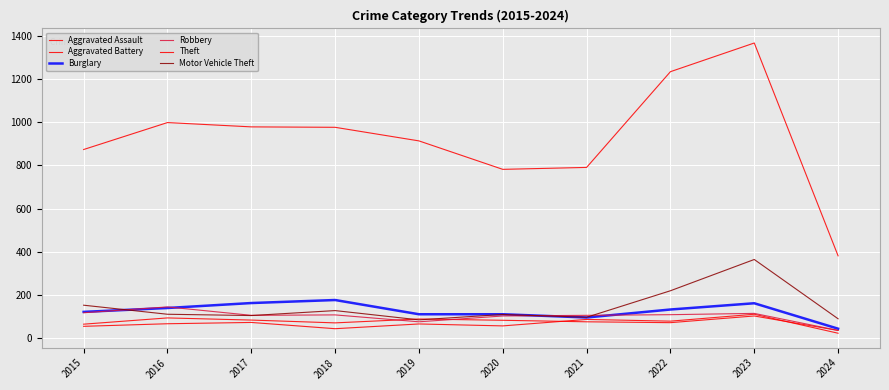

Is the value of Aggravated Battery at 2019 greater than the value of Aggravated Assault at 2016?

Yes